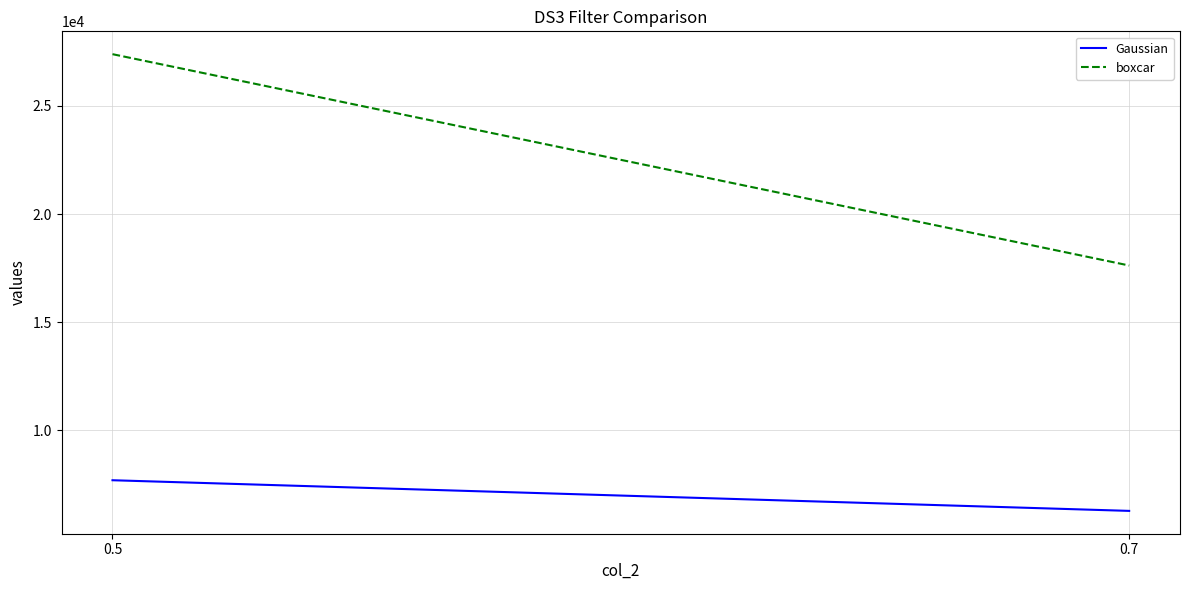

Is the value of boxcar at 0.7 greater than the value of Gaussian at 0.5?

Yes